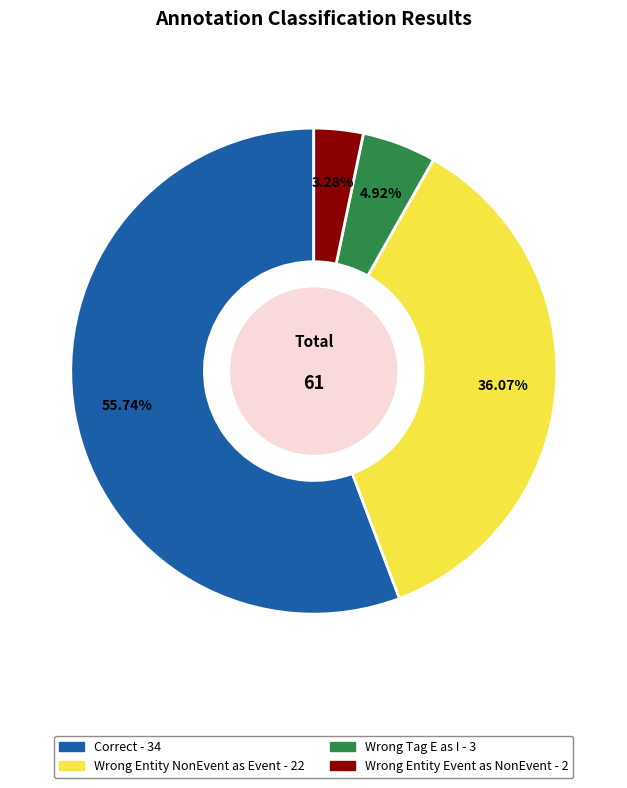

Does any single category account for the majority?

Yes